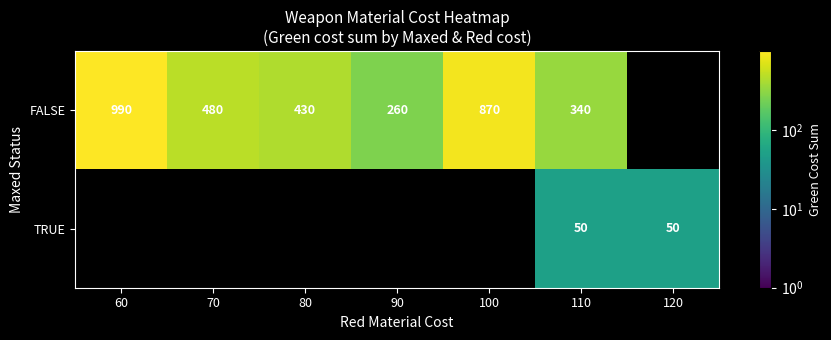

The value of FALSE at 110 is 340. True or false?

True